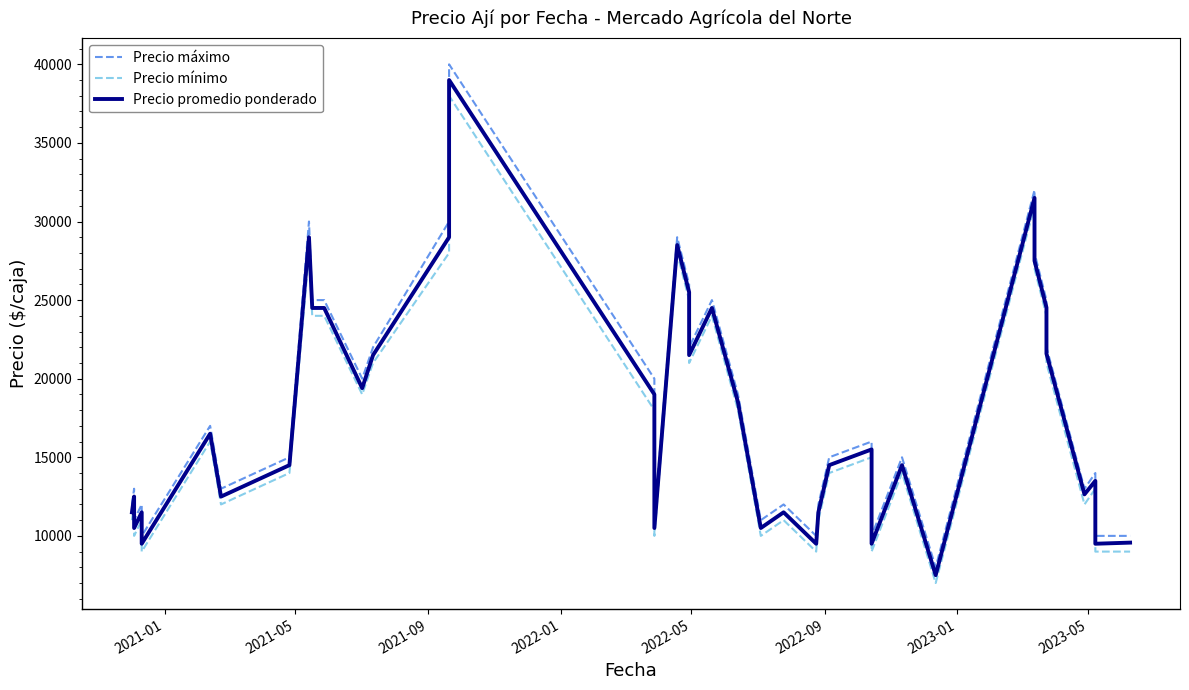

Rank the series by their average value, from highest to lowest.

Precio máximo, Precio promedio ponderado, Precio mínimo